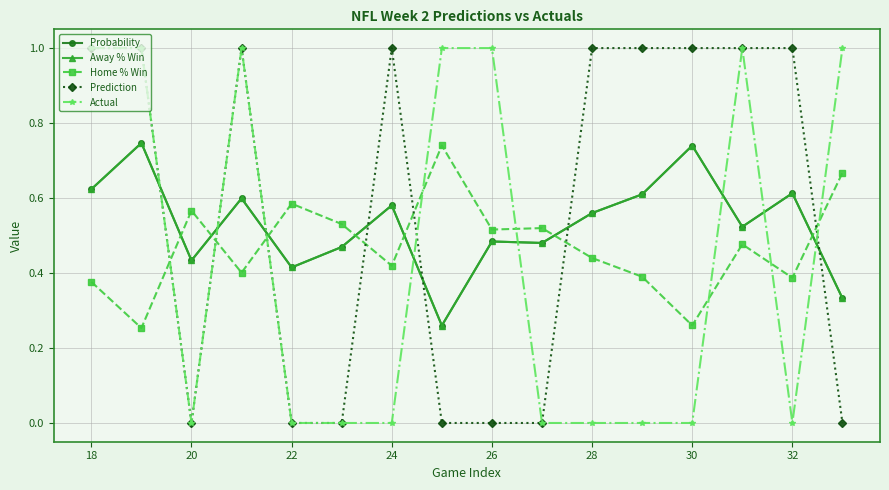

Which series has the widest spread of values?

Prediction